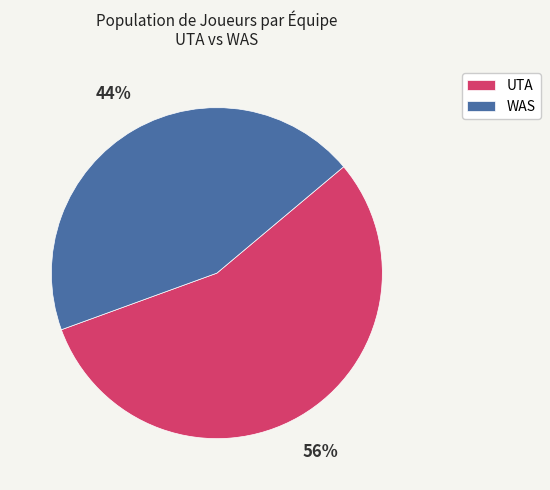

Is it true that UTA is 56% of the pie?

True